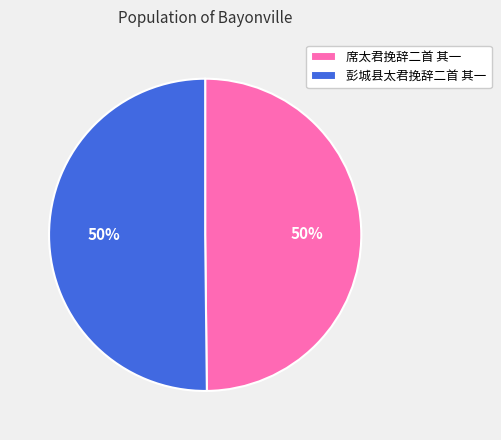

To the nearest percent, what portion does 席太君挽辞二首 其一 represent?

50%